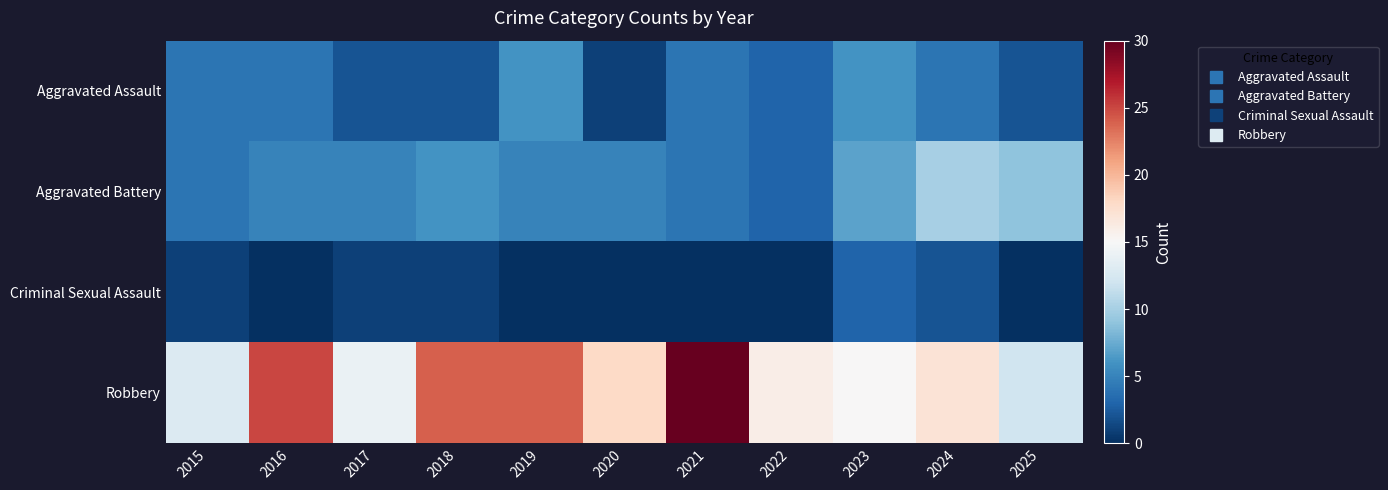

Which series has the largest total across all categories?

Robbery